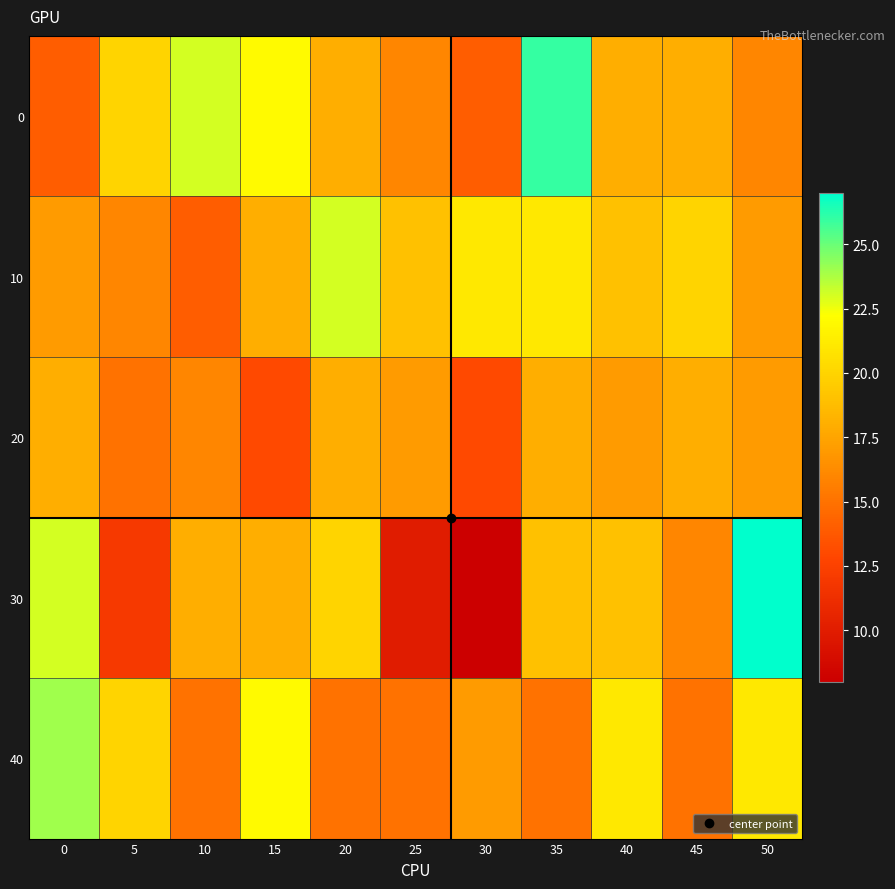

Which label corresponds to the largest value in the chart?

50